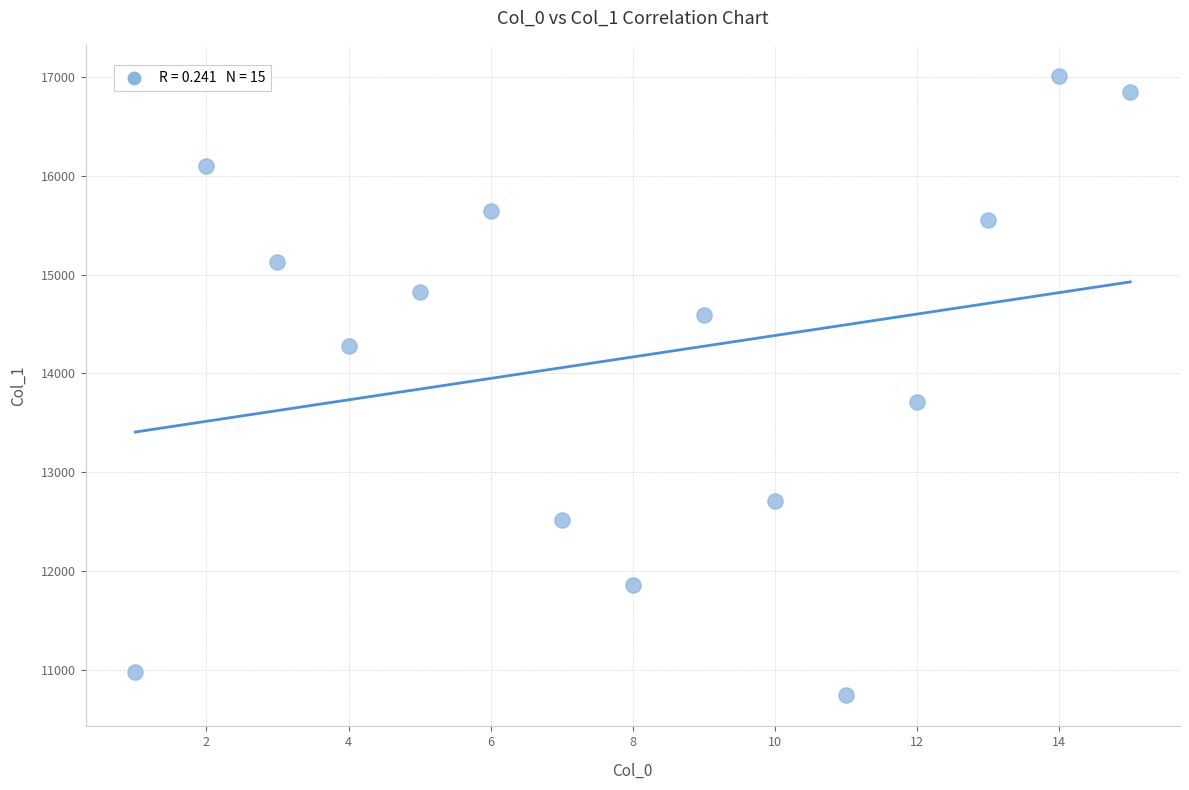

What Y value in the scatter plot is closest to 13875?

13710